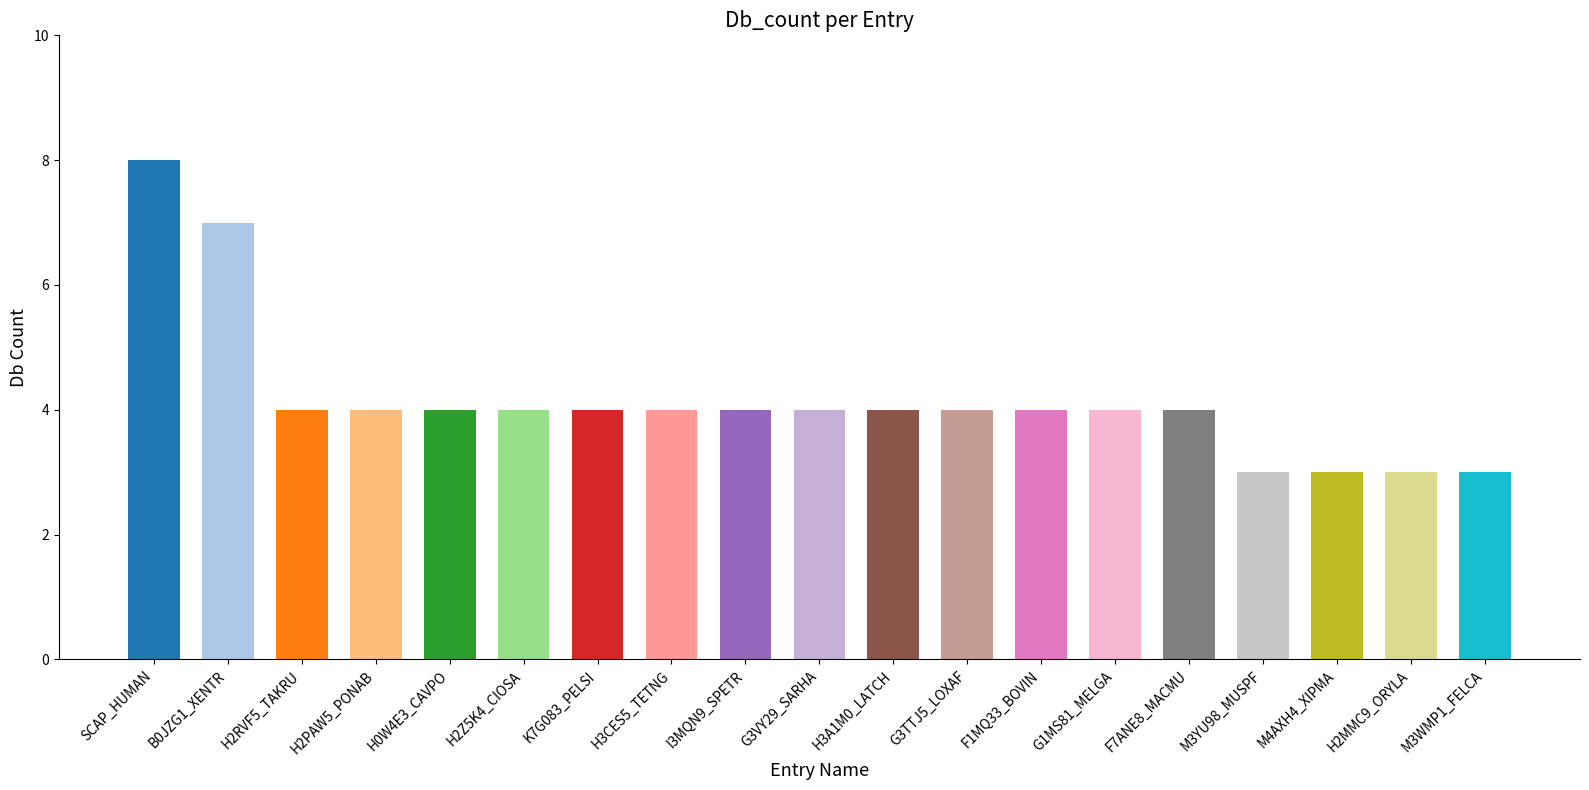

True or false: the data shows 1 at H2Z5K4_CIOSA.

False